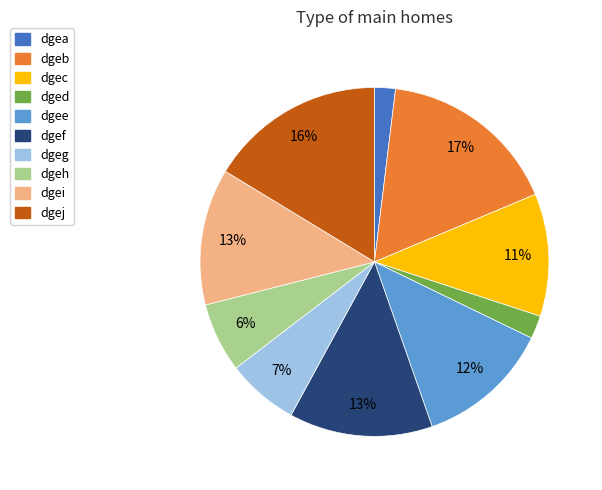

Count the number of slices in the pie.

10